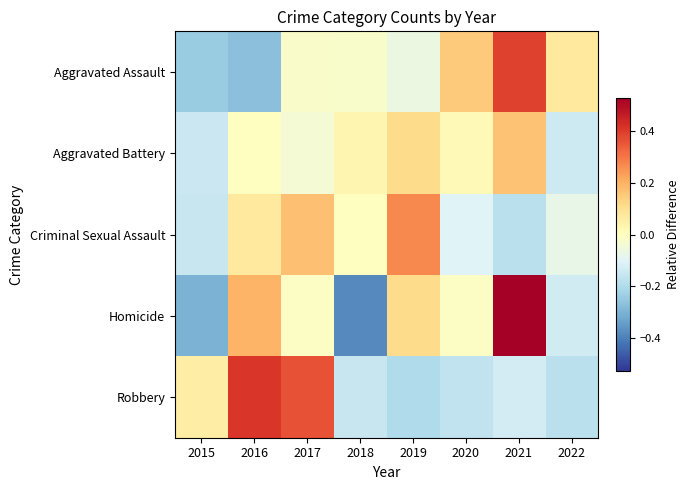

Which series has the largest range (max minus min)?

Homicide